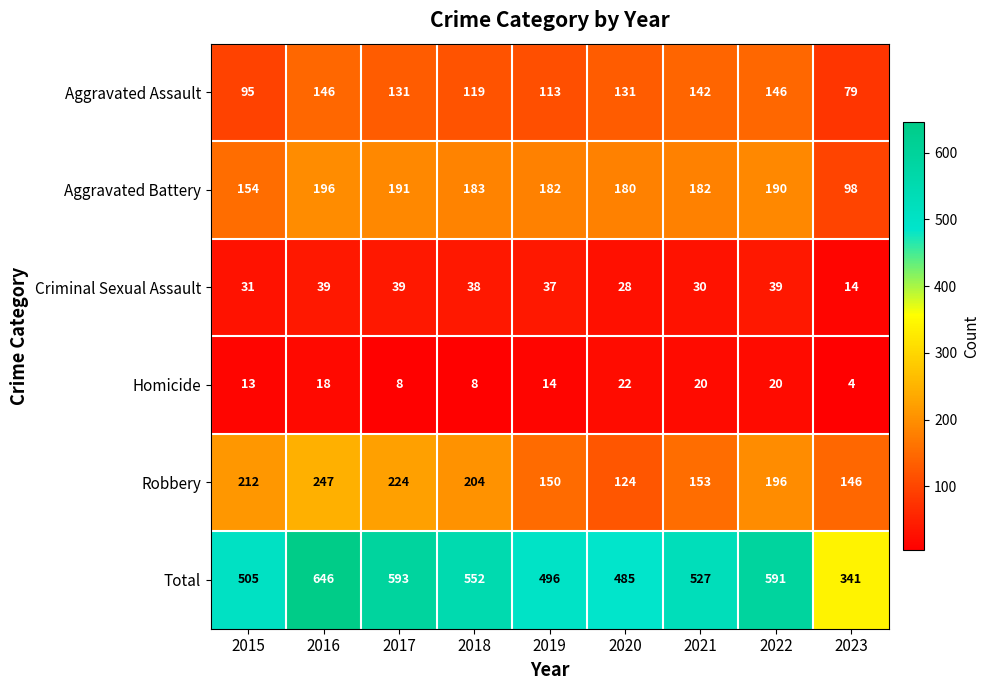

What is the total value across all series at 2015?

1010